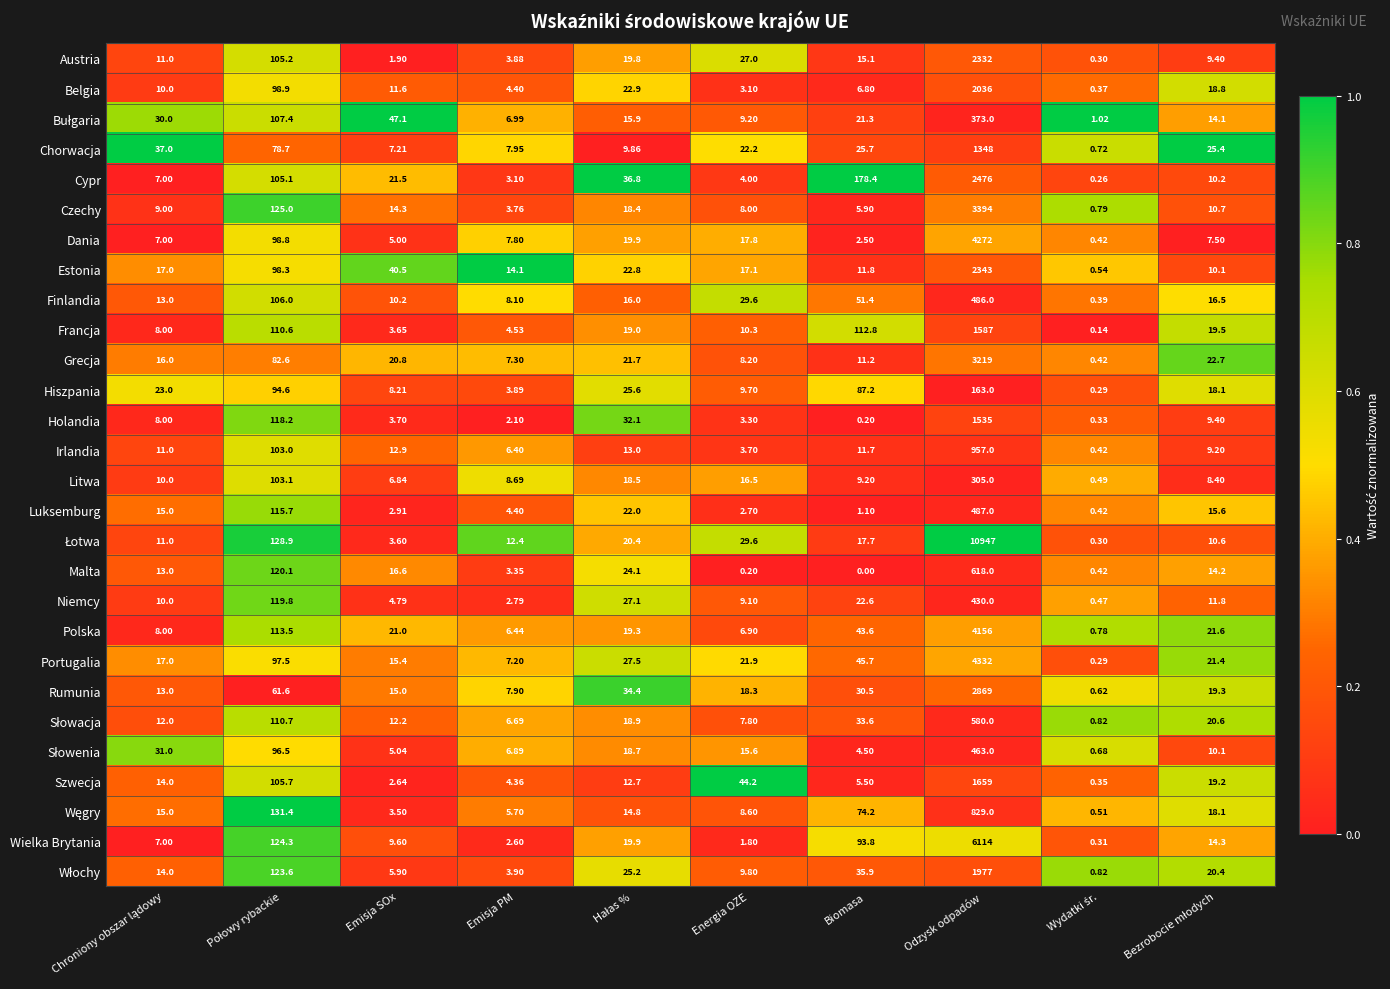

Which category has the highest value across all series?

Odzysk odpadów